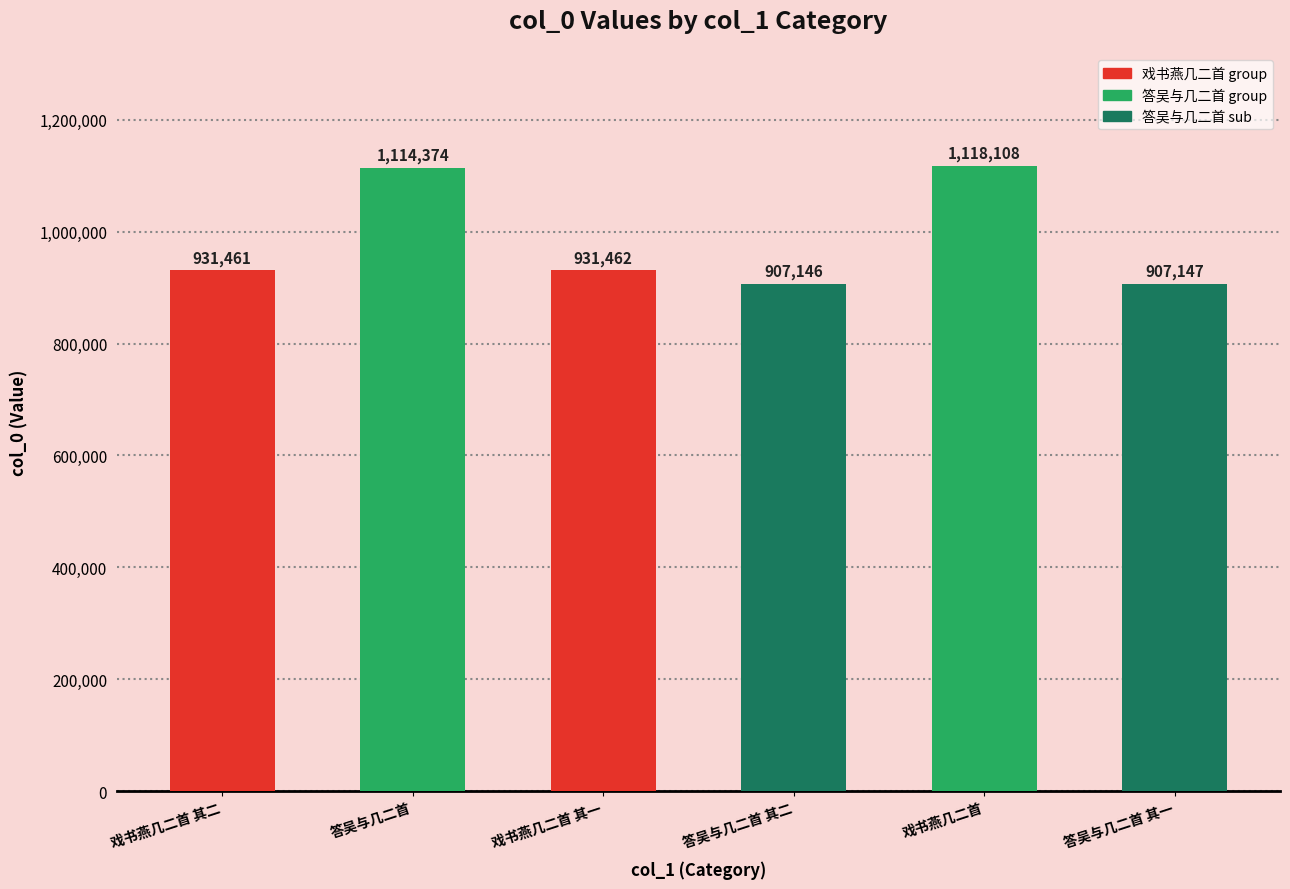

Approximately how many times larger is the value at 戏书燕几二首 其二 compared to 答吴与几二首?

0.8